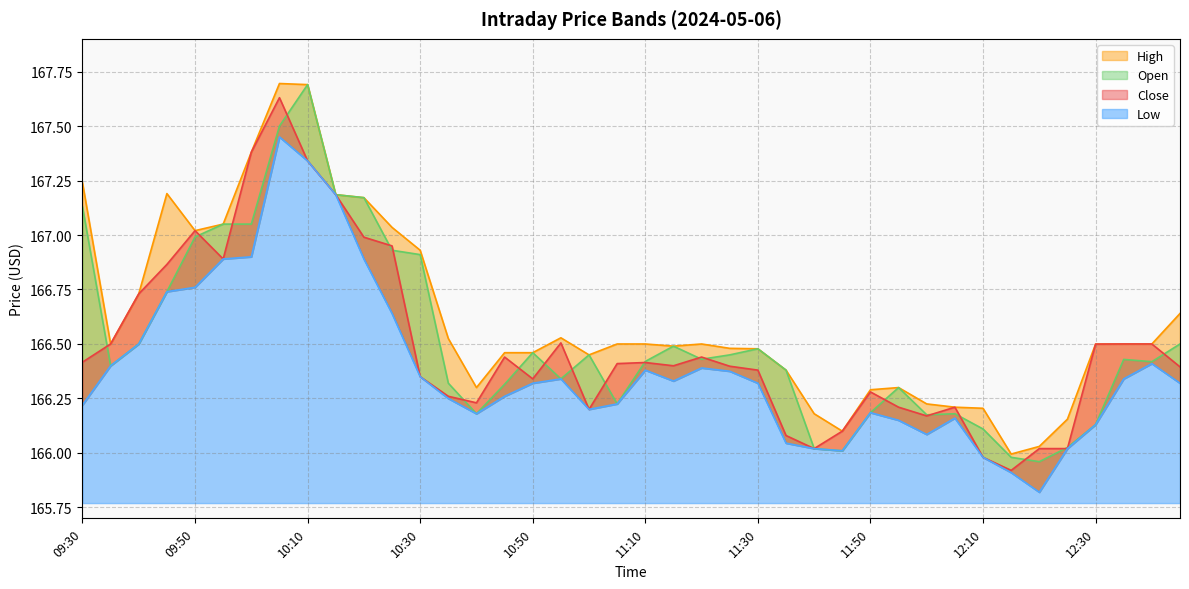

Between which two adjacent categories do Close and Open first intersect?

09:30 and 09:35